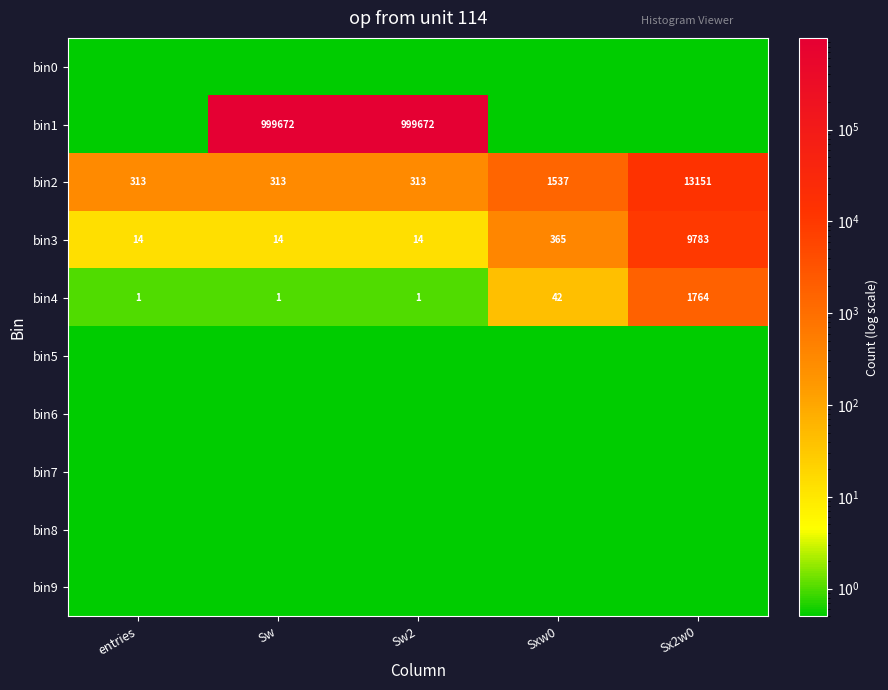

At which category does the chart reach its minimum across all series?

entries